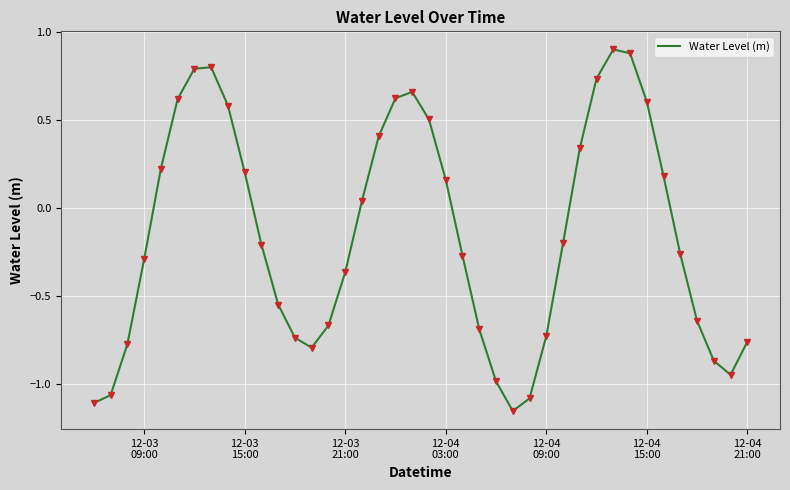

What is the maximum value shown in the chart?

0.9